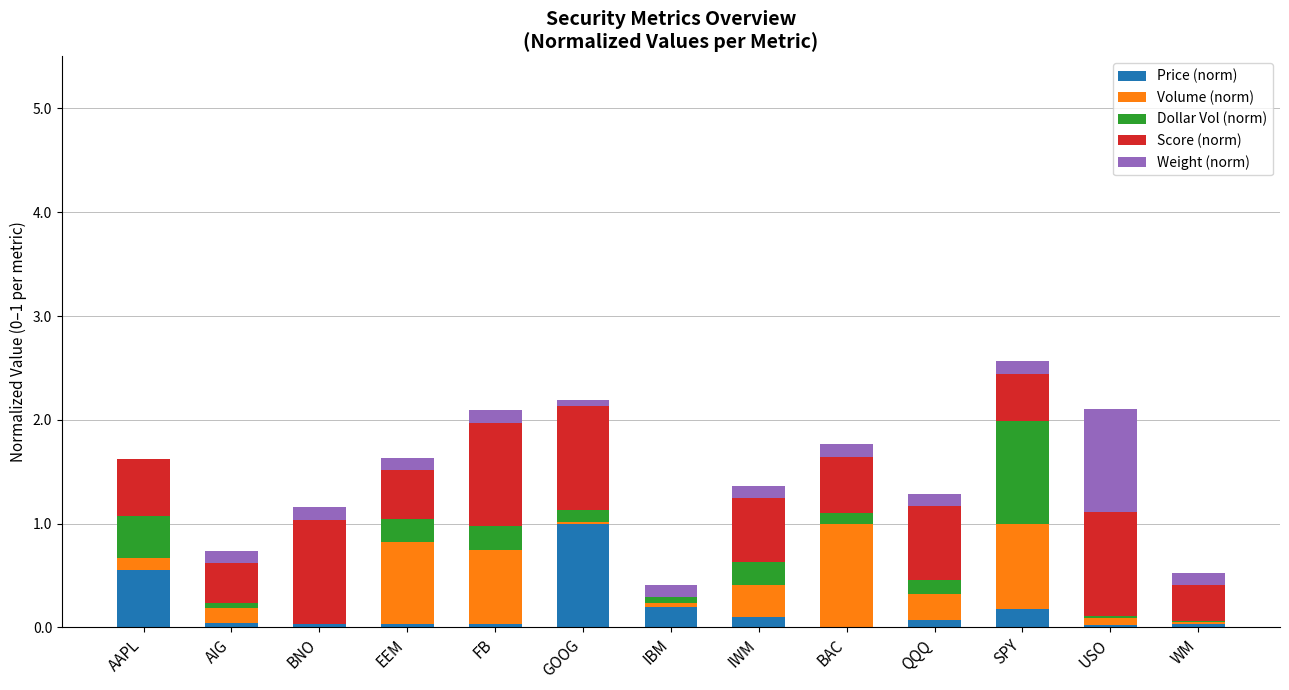

What is the sum of all Price (norm) values?

2.3